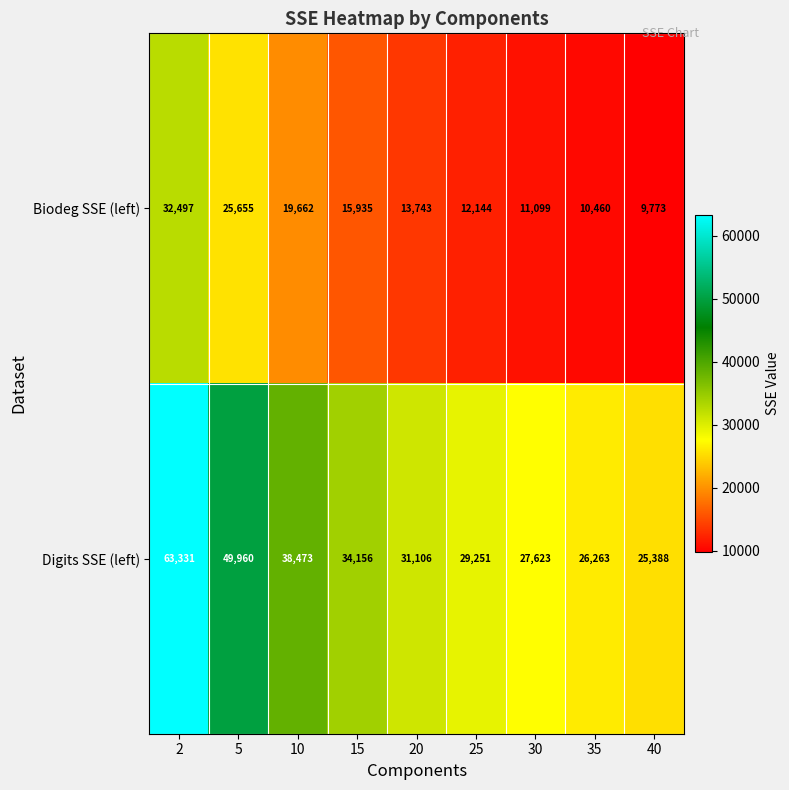

What is the total value across all series at 25?

41395